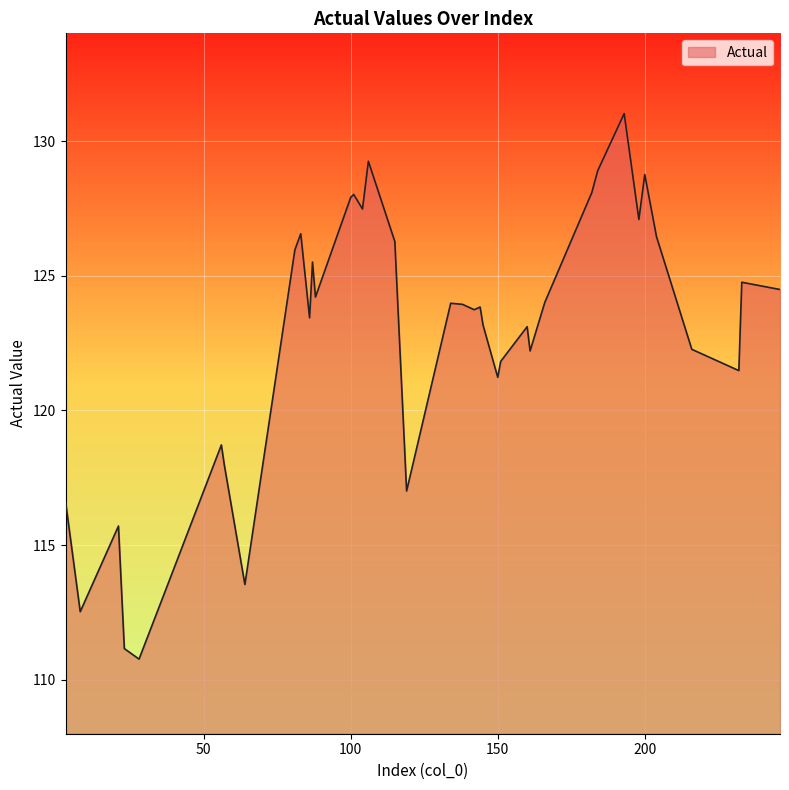

What is the difference between the maximum and minimum values?

20.3